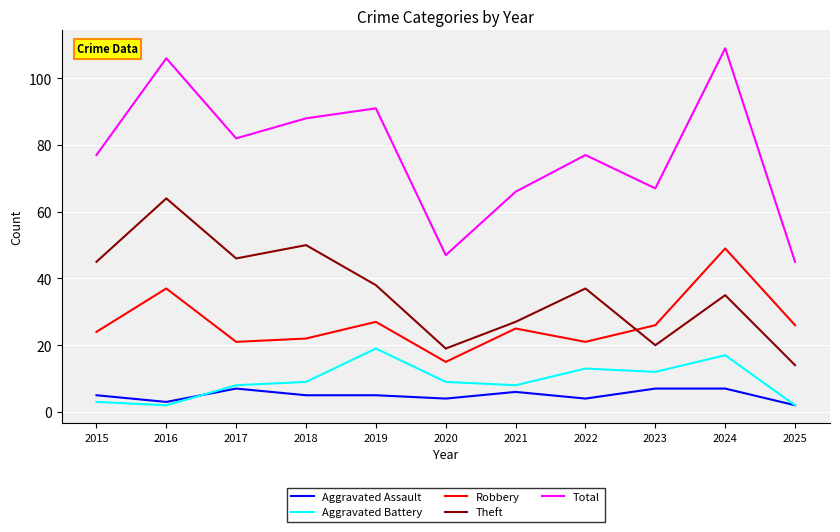

Which series has the largest range (max minus min)?

Total